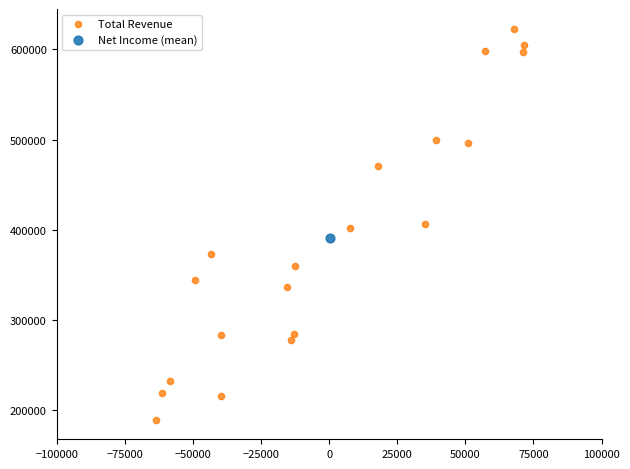

What are all the series names shown in the legend?

Total Revenue, Net Income (mean)